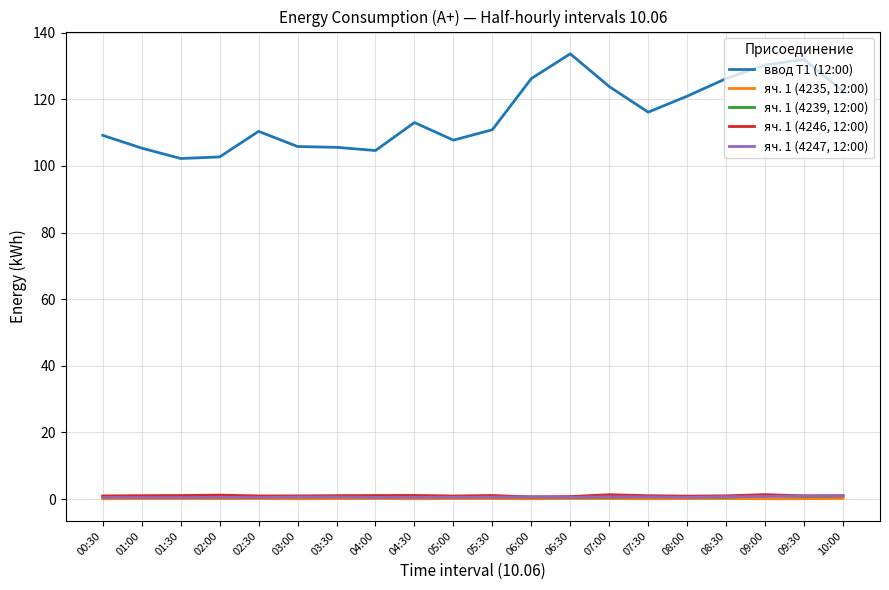

Is it true that ввод Т1 (12:00) equals 105.6 at 03:30?

True